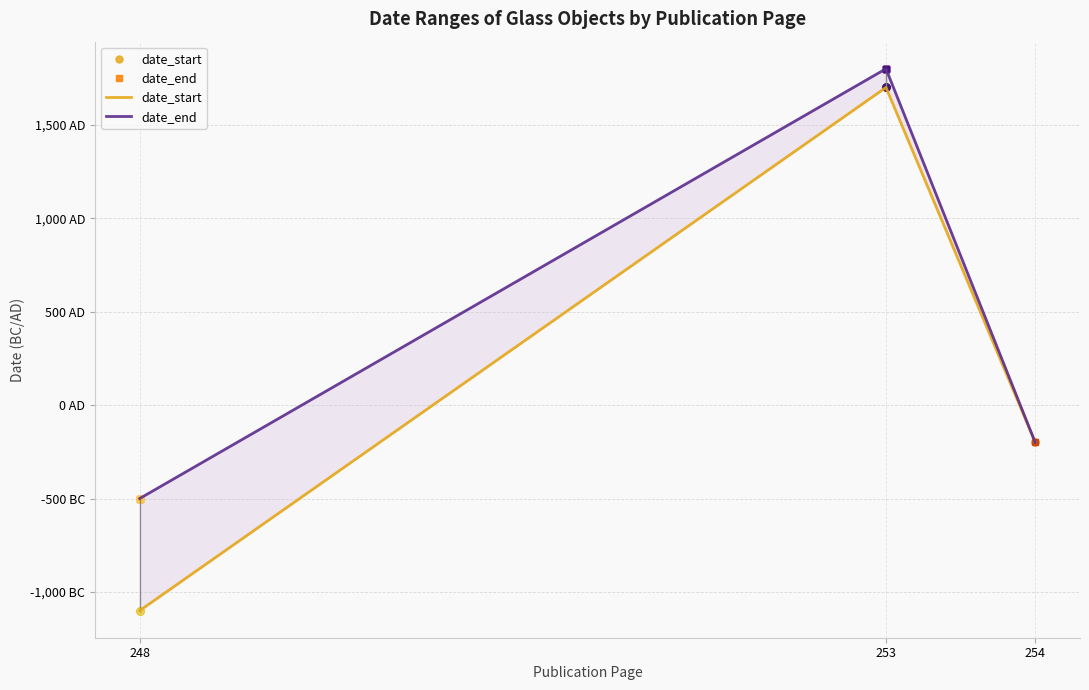

Is it true that date_end equals -54 at 254?

False